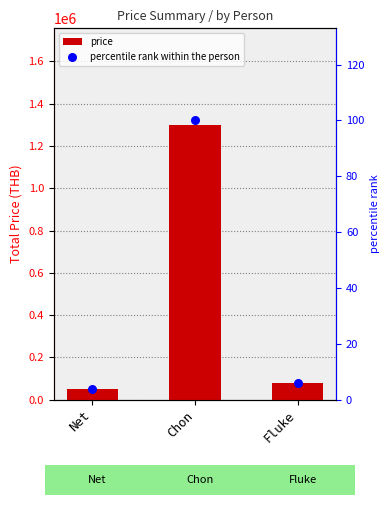

Which series has the largest total across all categories?

price